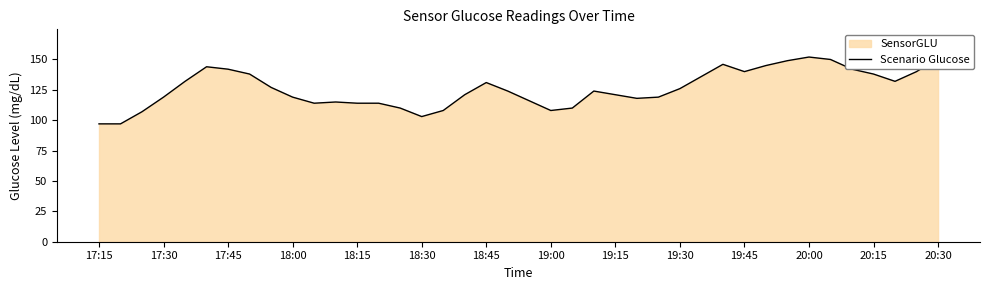

What is the sum of all values?

5039